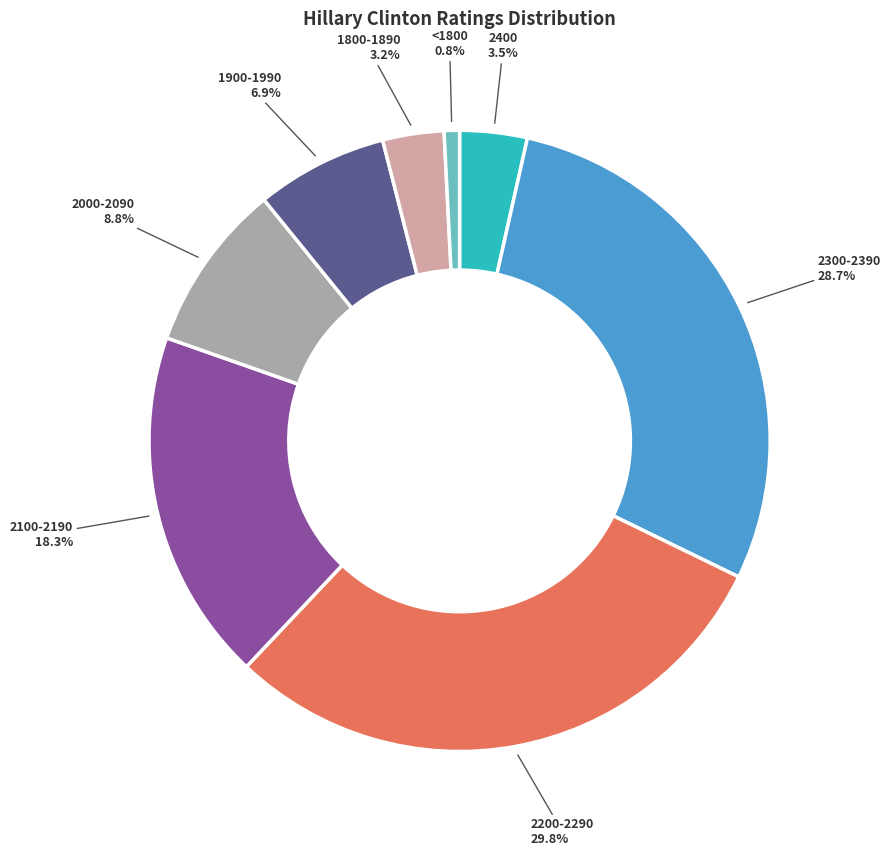

Which slice is the largest?

2200-2290